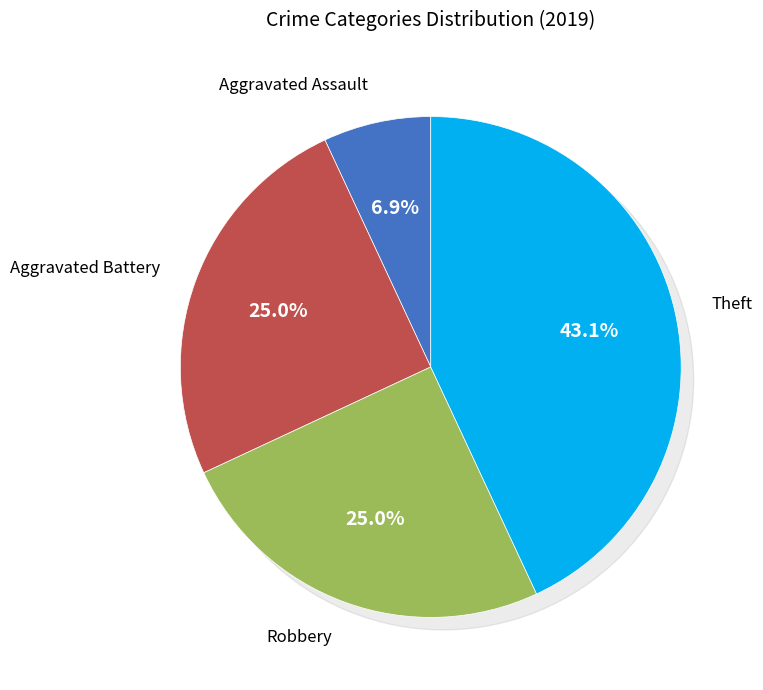

True or false: Robbery accounts for 25% of the total.

True